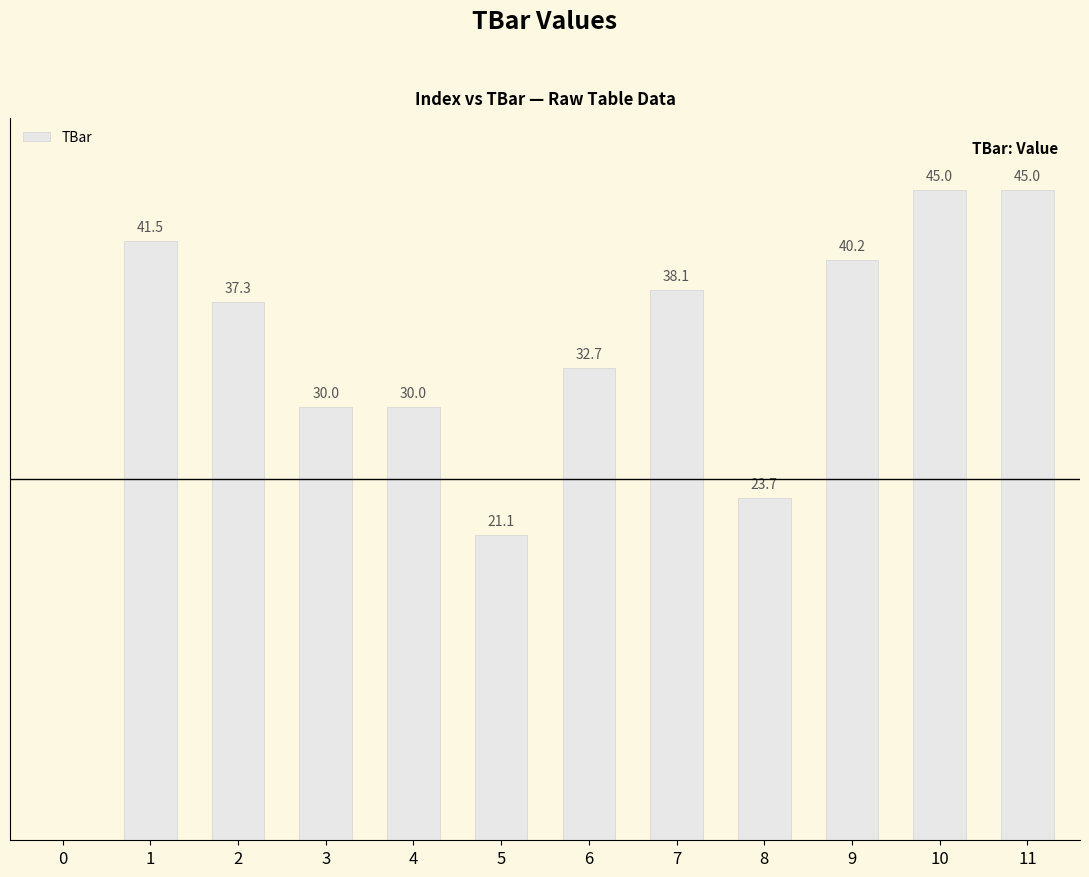

Reading left to right, extract all data points from this chart.

0.0	41.5	37.3	30.0	30.0	21.1	32.7	38.1	23.7	40.2	45.0	45.0